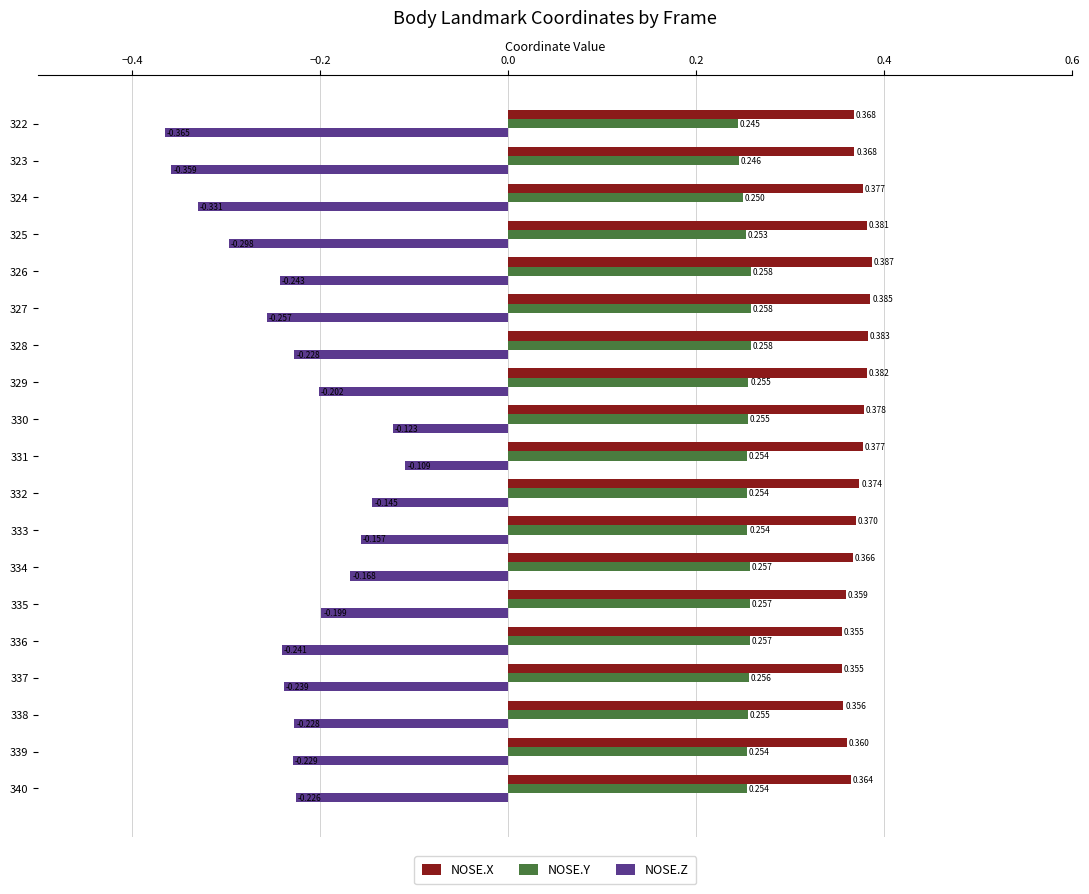

Is the value of NOSE.Z at 326 greater than the value of NOSE.Y at 333?

No